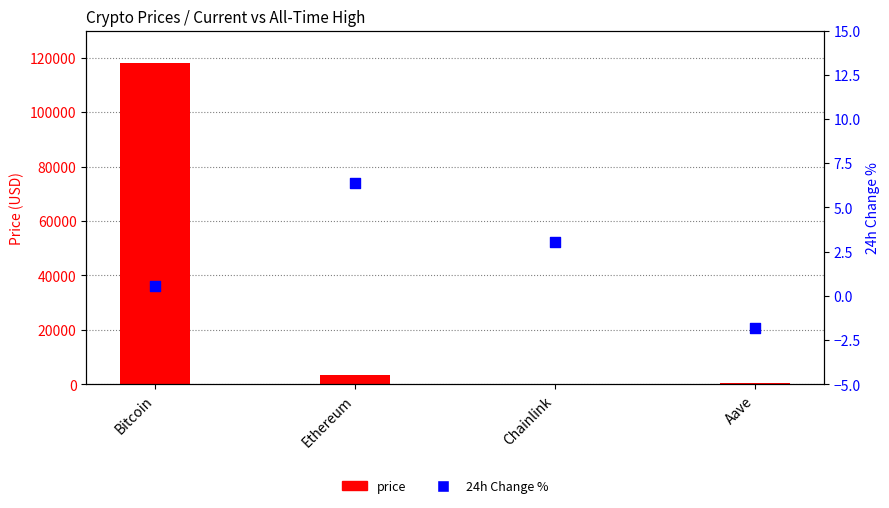

What is the total value across all series at Chainlink?

19.5